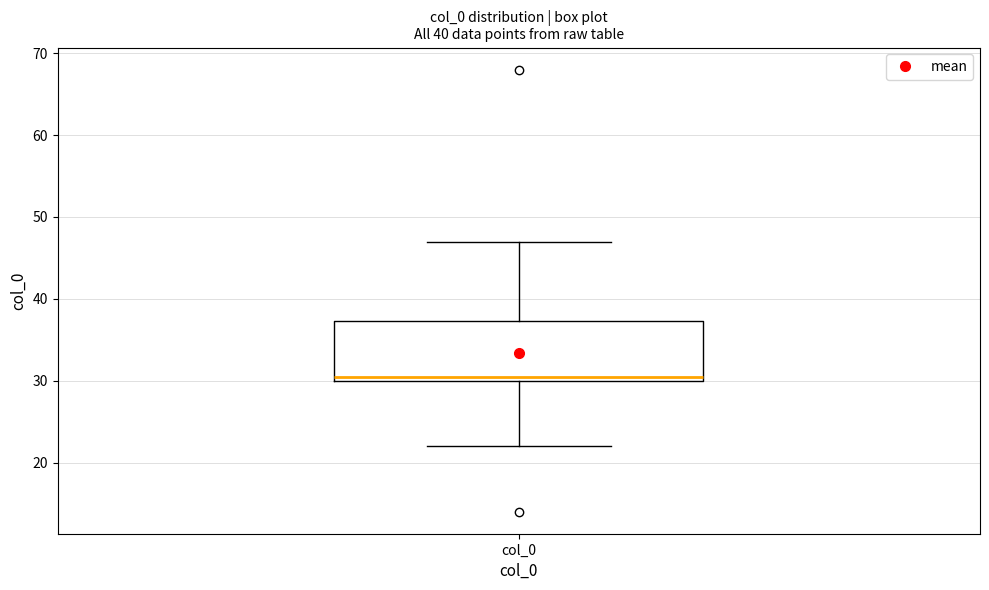

Read this box plot against the y-axis: the position of the median line, the range covered by the box, and the ends of both whiskers. The values are not printed on the chart, so give them approximately, as read against the axis.

median 31, box 30 to 37, whiskers 22 to 47